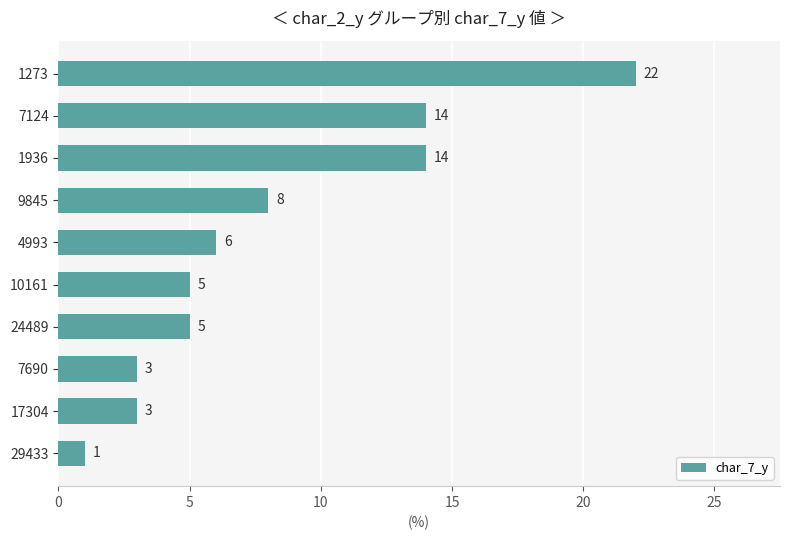

What is the sum of all values?

81